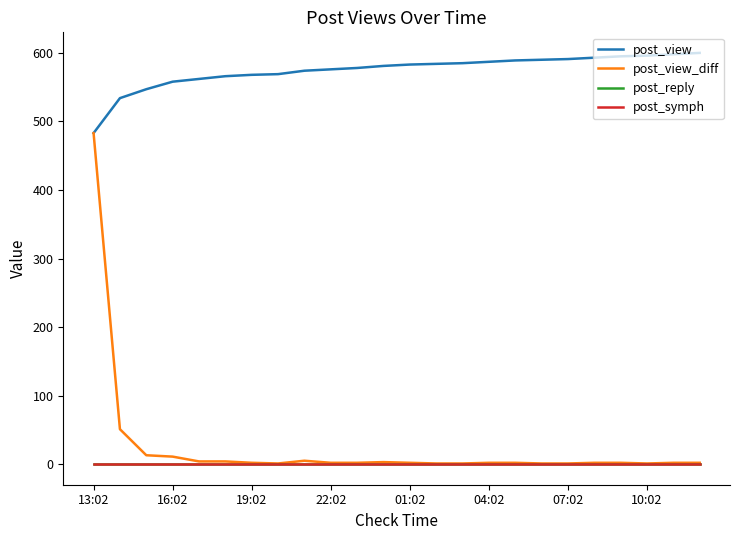

Does the chart have visible grid lines?

No